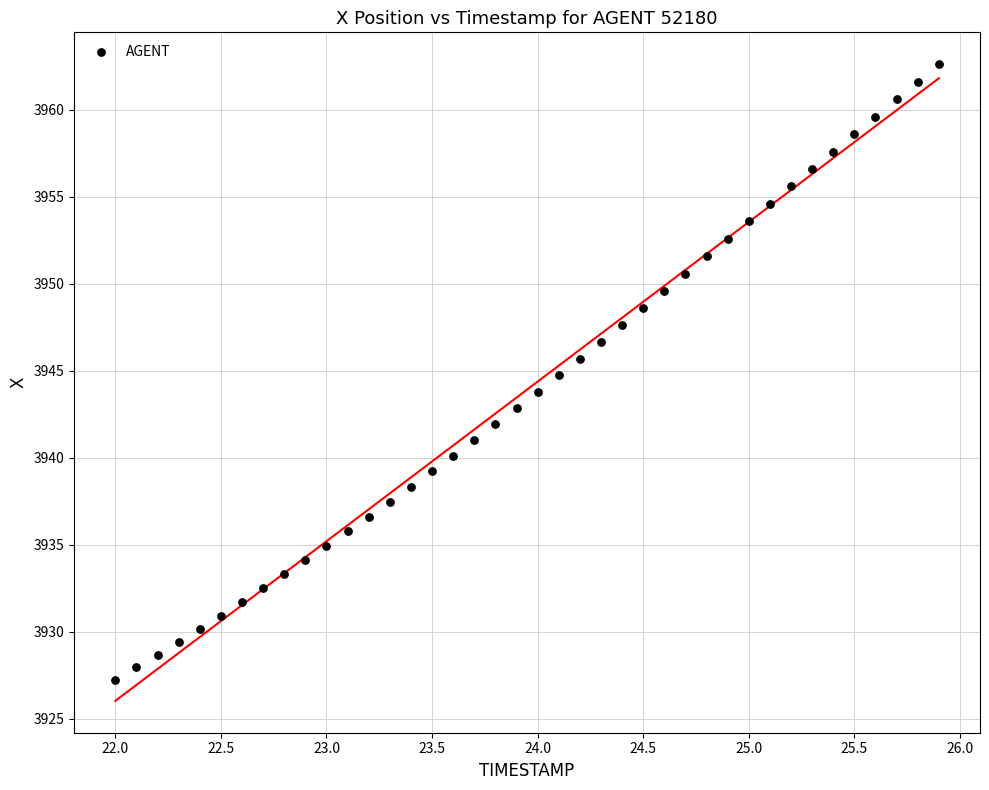

What is the range of X values (max minus min)?

3.9